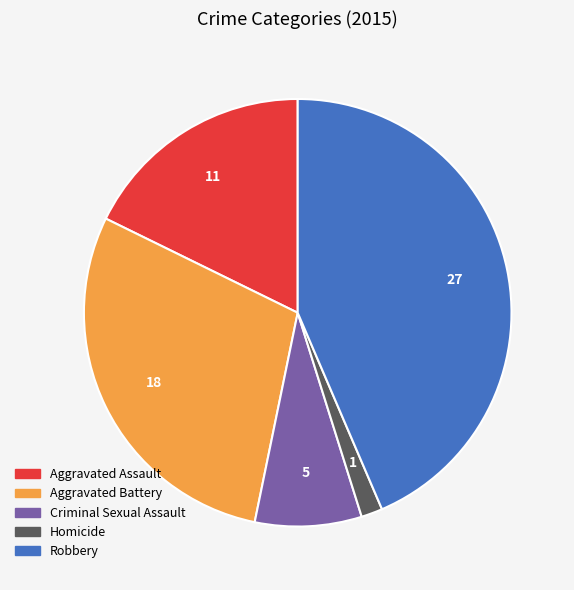

Between Homicide and Aggravated Assault, which is larger?

Aggravated Assault